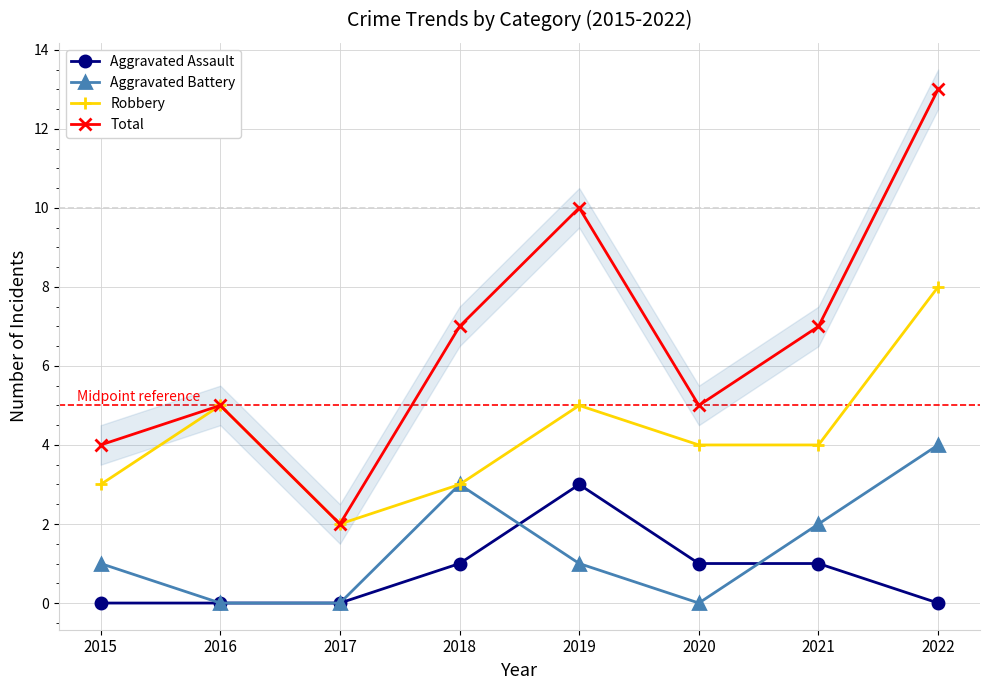

What is the value of the Aggravated Battery point at the 7th from the left?

2